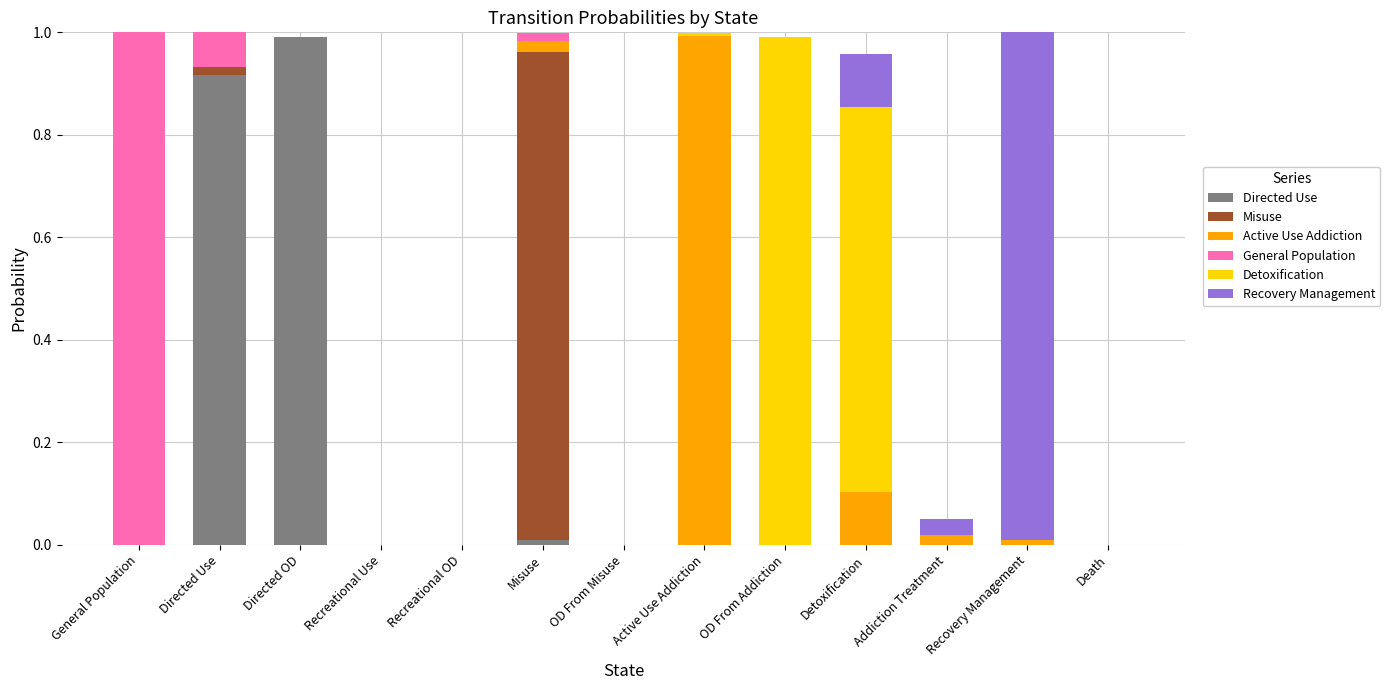

Which category has the highest value in the Directed Use series?

Directed OD